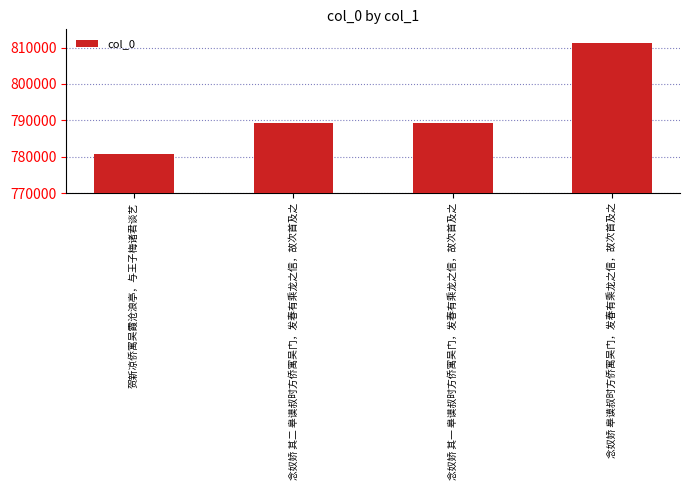

Approximately how many times larger is the value at 念奴娇 皋谟叔时方侨寓吴门，发春有乘龙之信，故次首及之 compared to 念奴娇 其二 皋谟叔时方侨寓吴门，发春有乘龙之信，故次首及之?

1.0